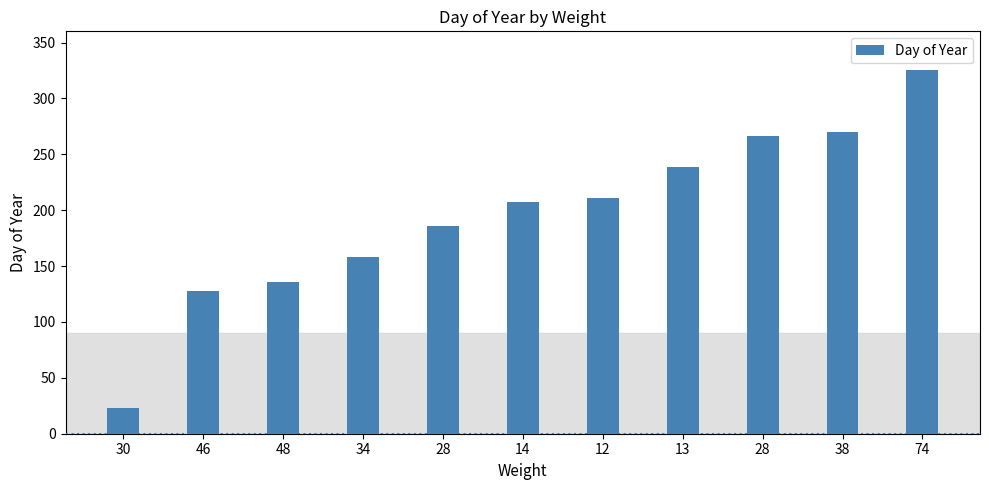

How many series are shown in this chart?

1